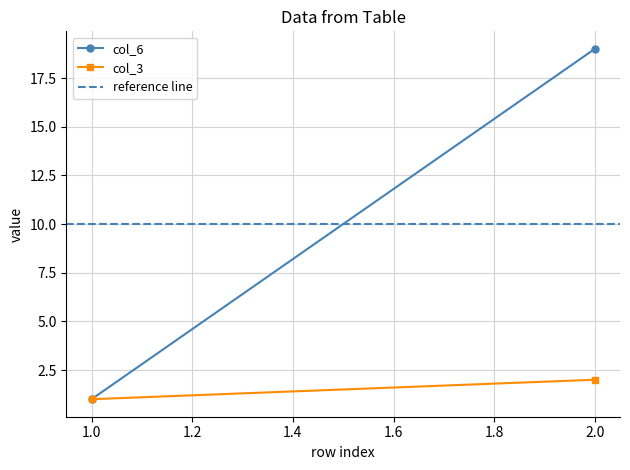

At how many categories does at least one series exceed 11?

1